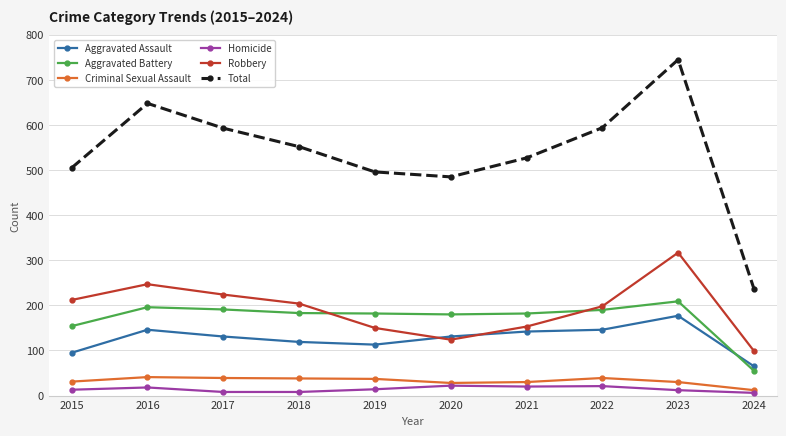

At which label does Criminal Sexual Assault reach its minimum?

2024